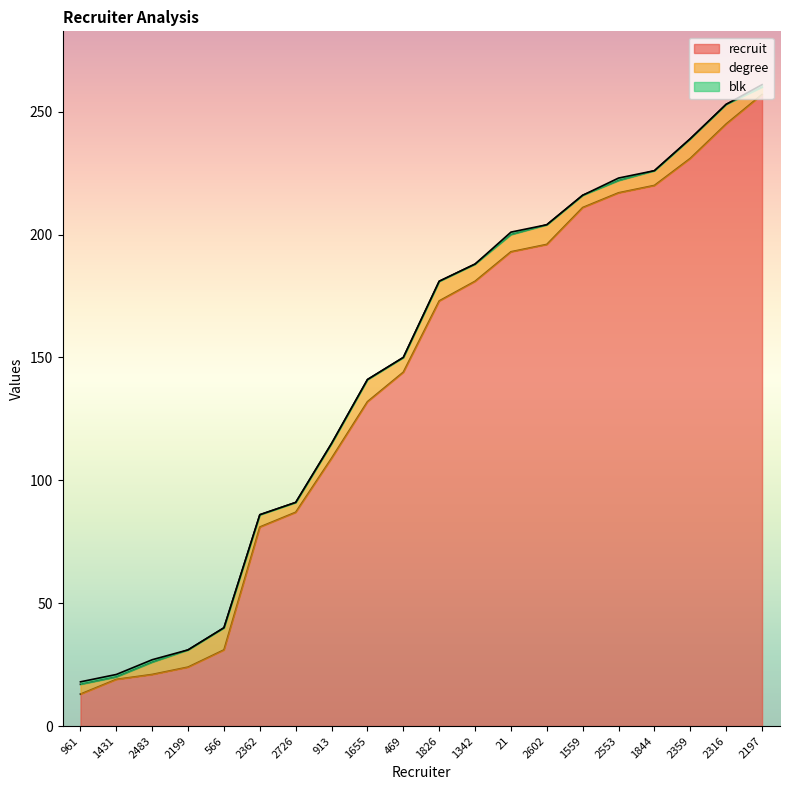

Does the chart display data point markers on the line(s)?

No